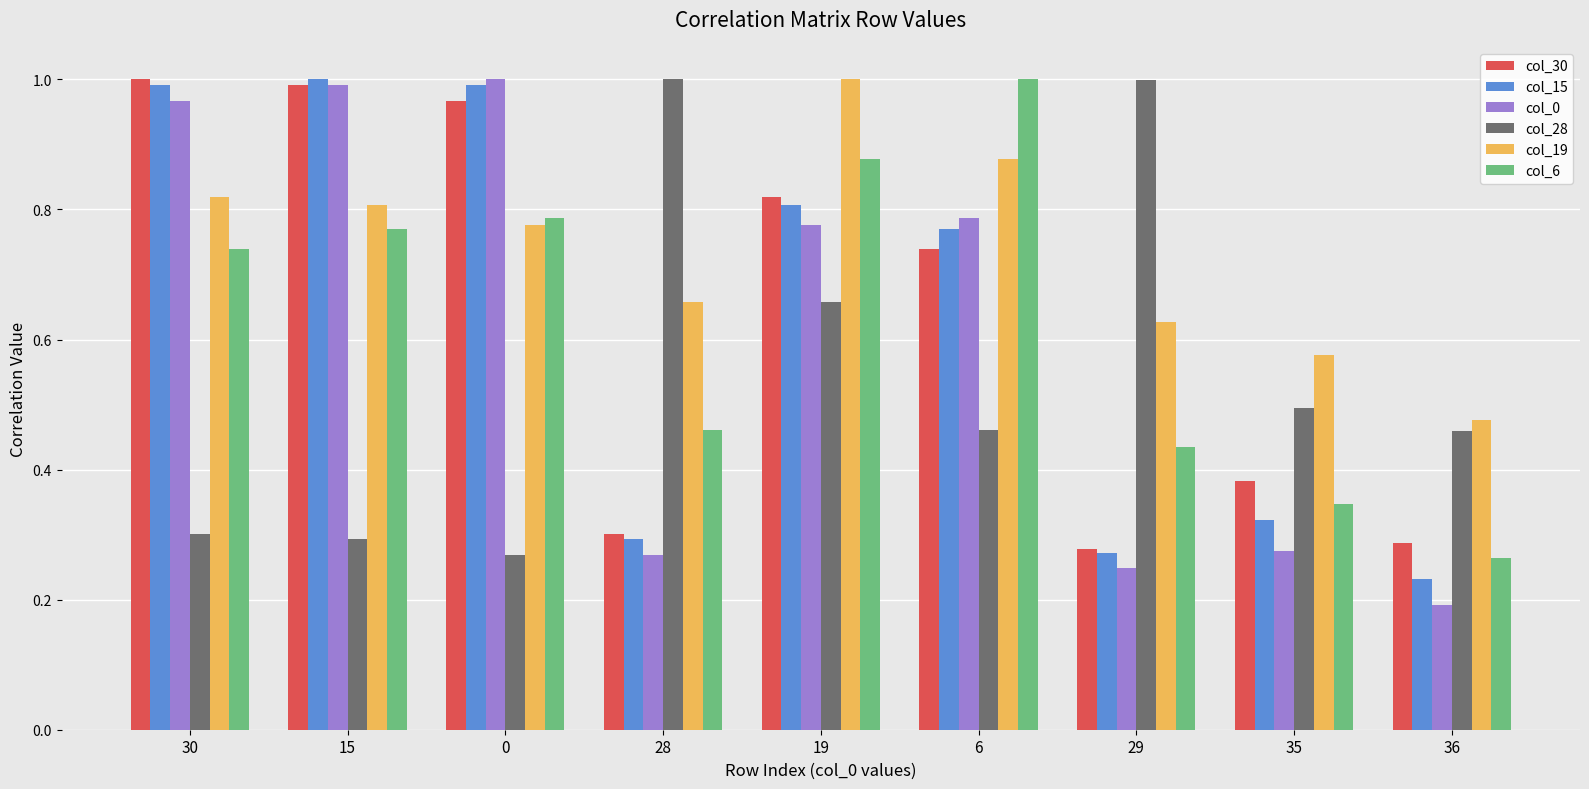

At which category does the chart reach its minimum across all series?

36